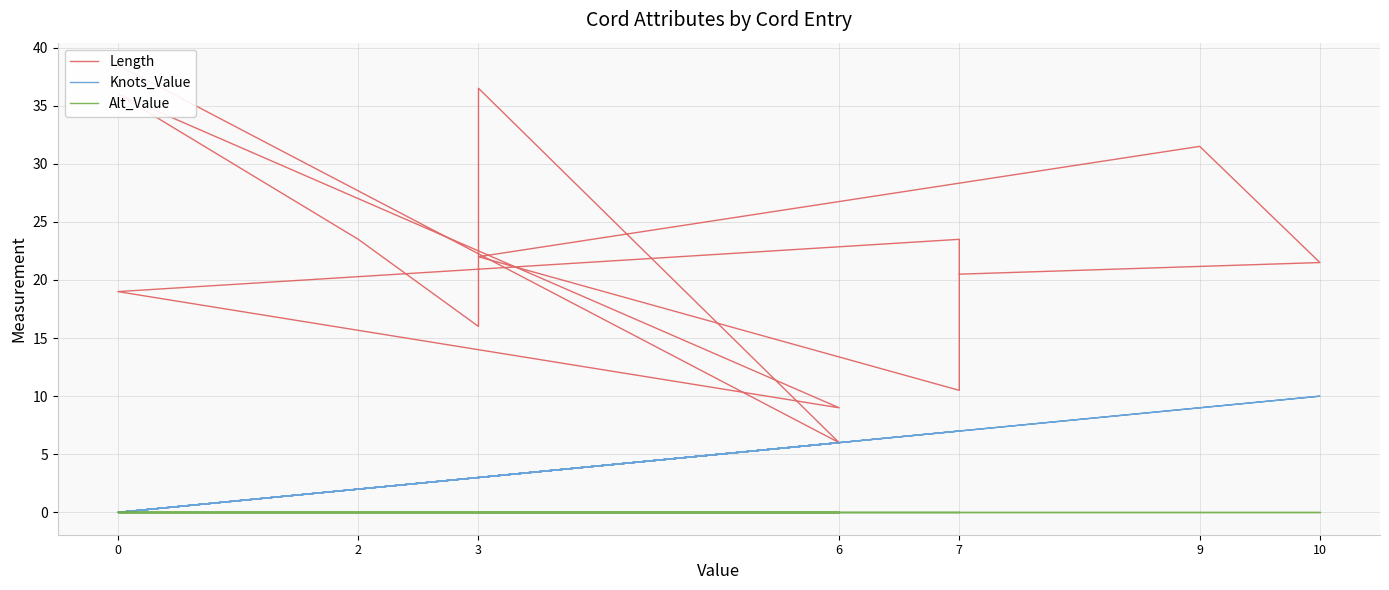

Which series has the largest total across all categories?

Length